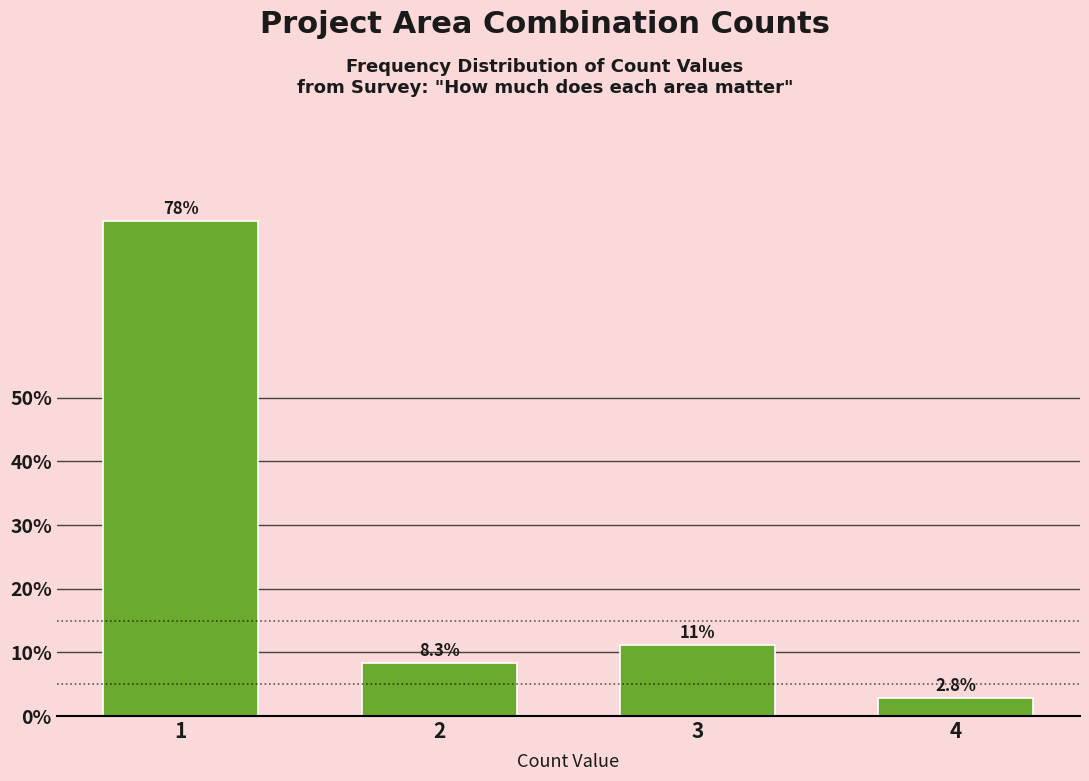

Reading left to right, transcribe all the data shown in this chart.

1=77.8	2=8.3	3=11.1	4=2.8